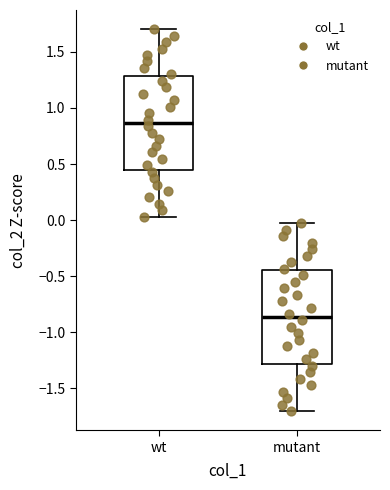

Reading left to right, transcribe this box plot: for each box, give where its median line is, the range the box spans, and where its two whiskers end, as read against the y-axis. The values are not printed on the chart, so give them approximately, as read against the axis.

wt: median 0.85, box 0.45 to 1.30, whiskers 0.05 to 1.70
mutant: median -0.85, box -1.30 to -0.45, whiskers -1.70 to -0.05